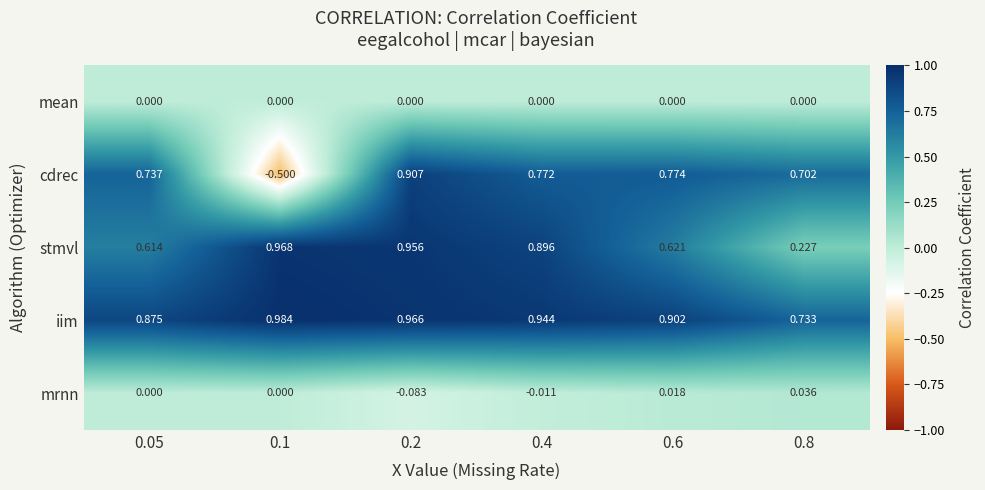

List the series in order of their peak value, lowest first.

mean, mrnn, cdrec, stmvl, iim